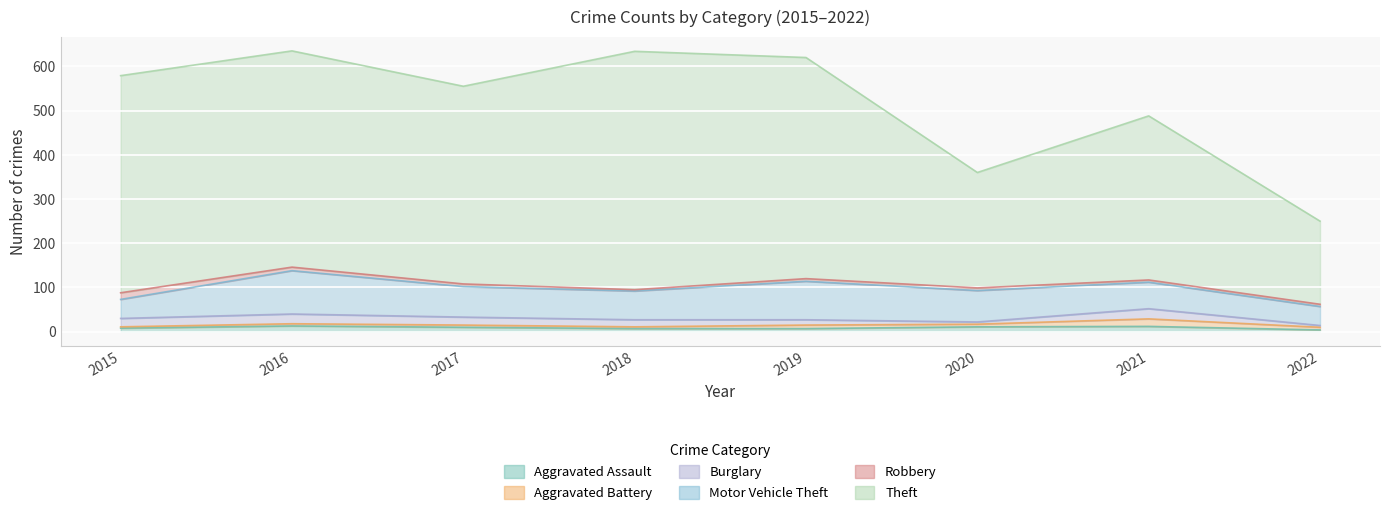

How many lines are shown in the chart?

6